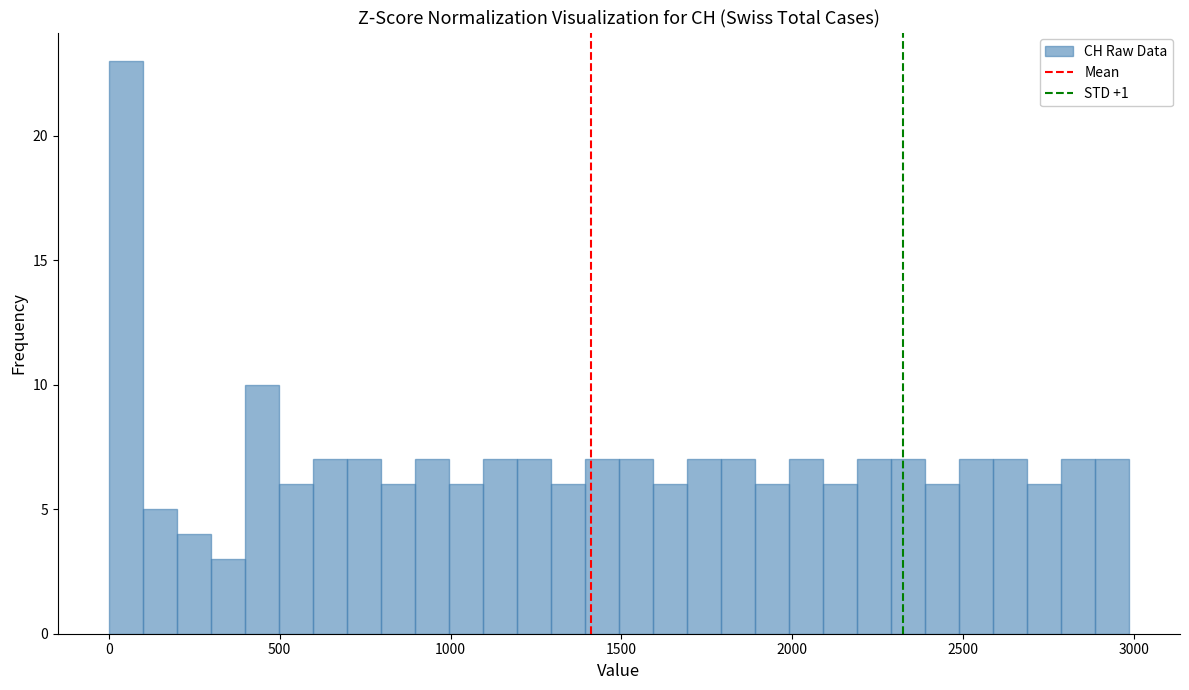

Around what value on the x-axis is the tallest bar? Give the approximate position of its centre, as read against the axis.

50